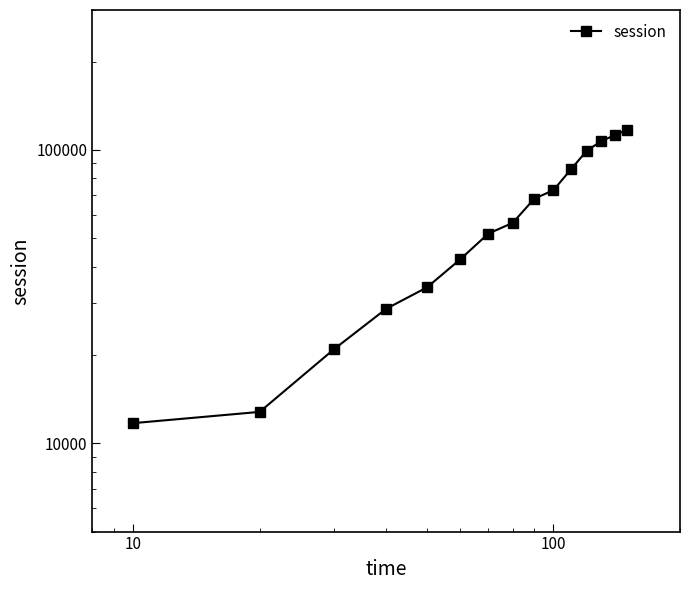

Count the number of categories in the chart.

15